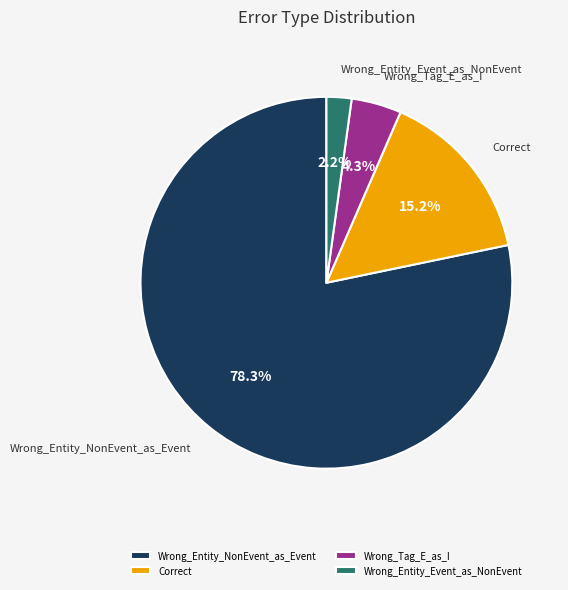

Rank the categories by value from lowest to highest.

Wrong_Entity_Event_as_NonEvent, Wrong_Tag_E_as_I, Correct, Wrong_Entity_NonEvent_as_Event